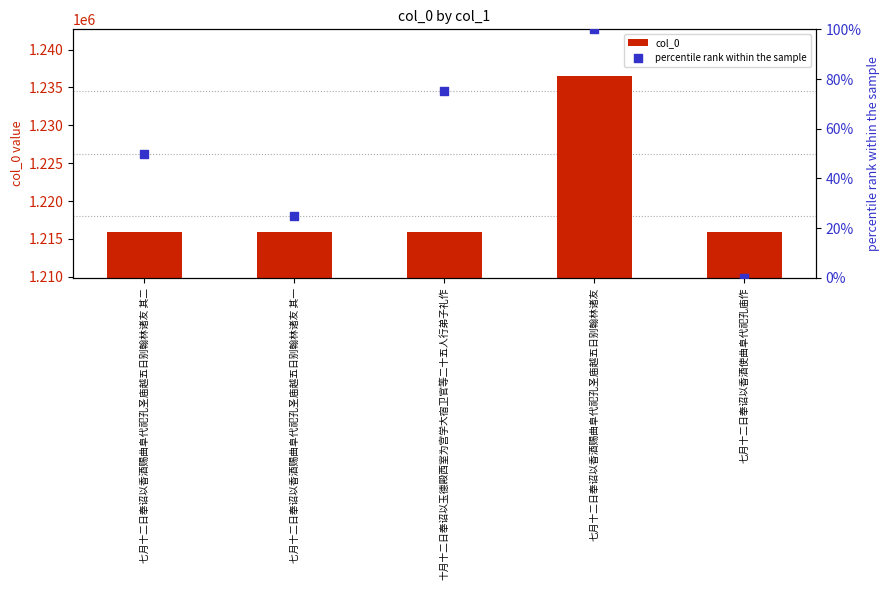

Which series has the largest total across all categories?

col_0